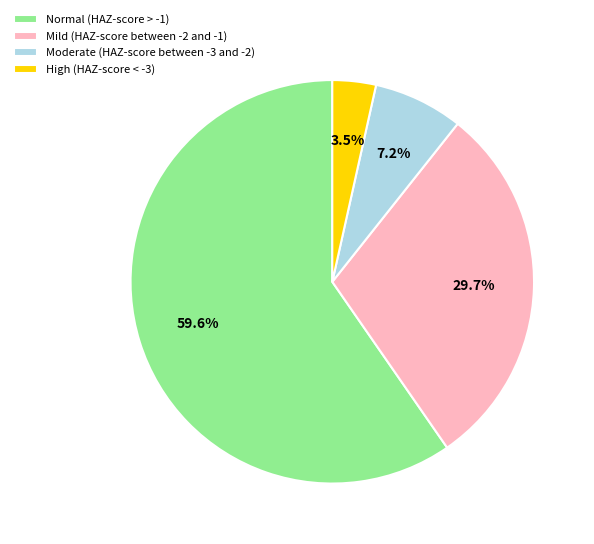

How many slices are in this pie chart?

4